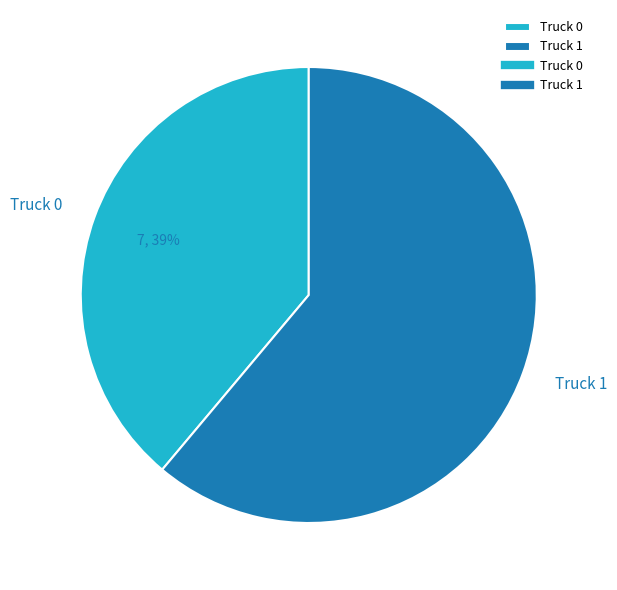

What percentage is the Truck 0 slice, to the nearest percent?

39%